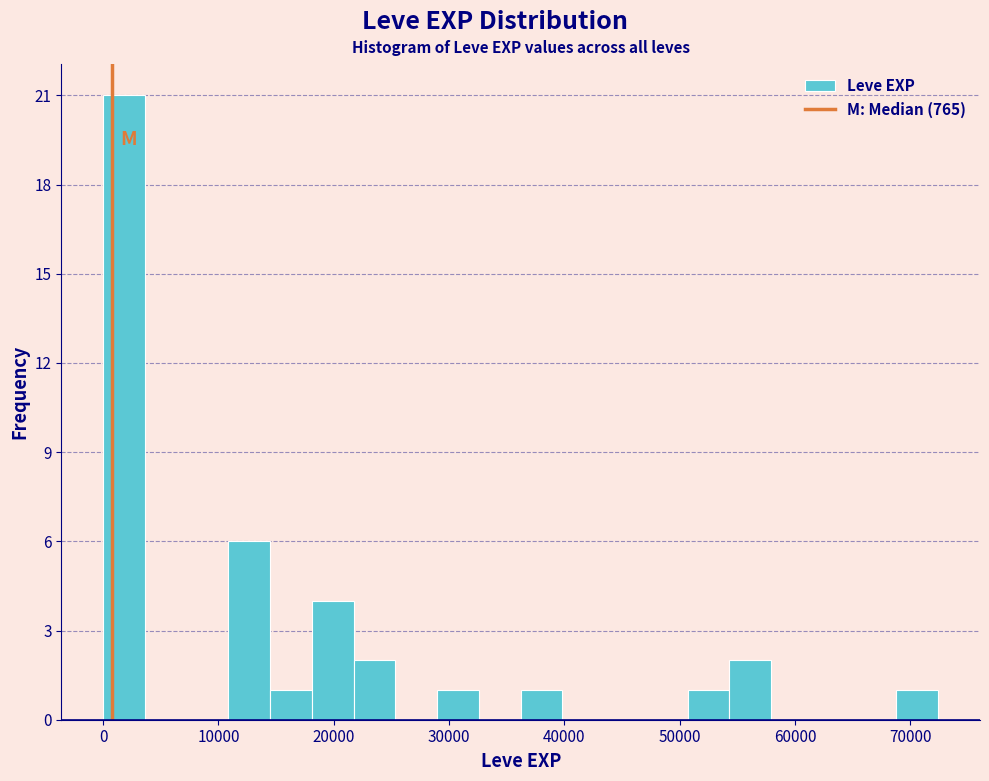

Around what value on the x-axis is the tallest bar? Give the approximate position of its centre, as read against the axis.

2000